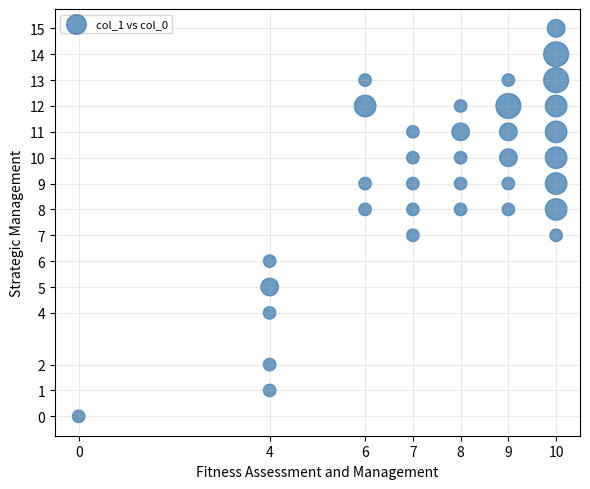

What is the range of Y values (max minus min)?

15